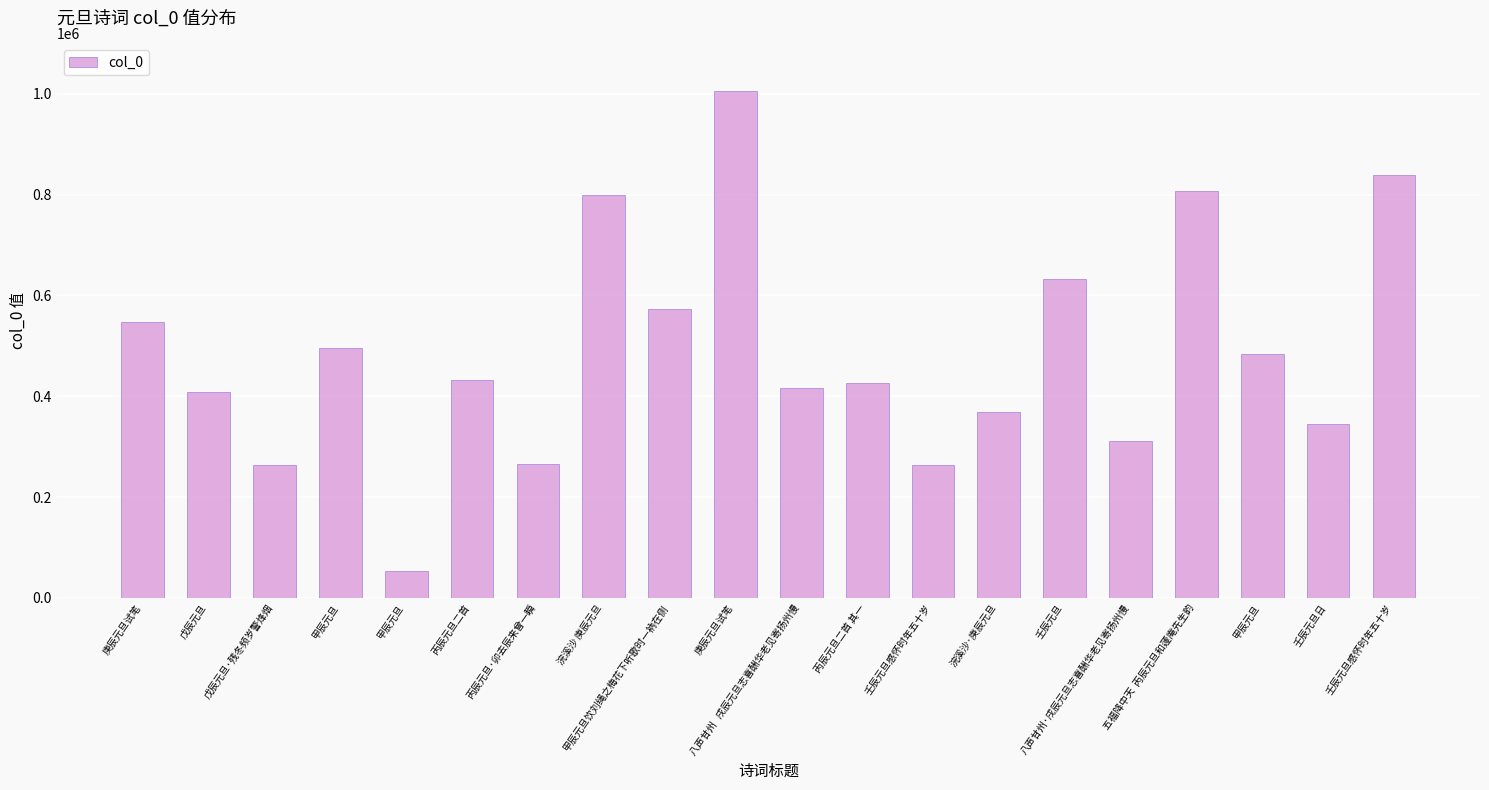

Count the number of data series in this chart.

1